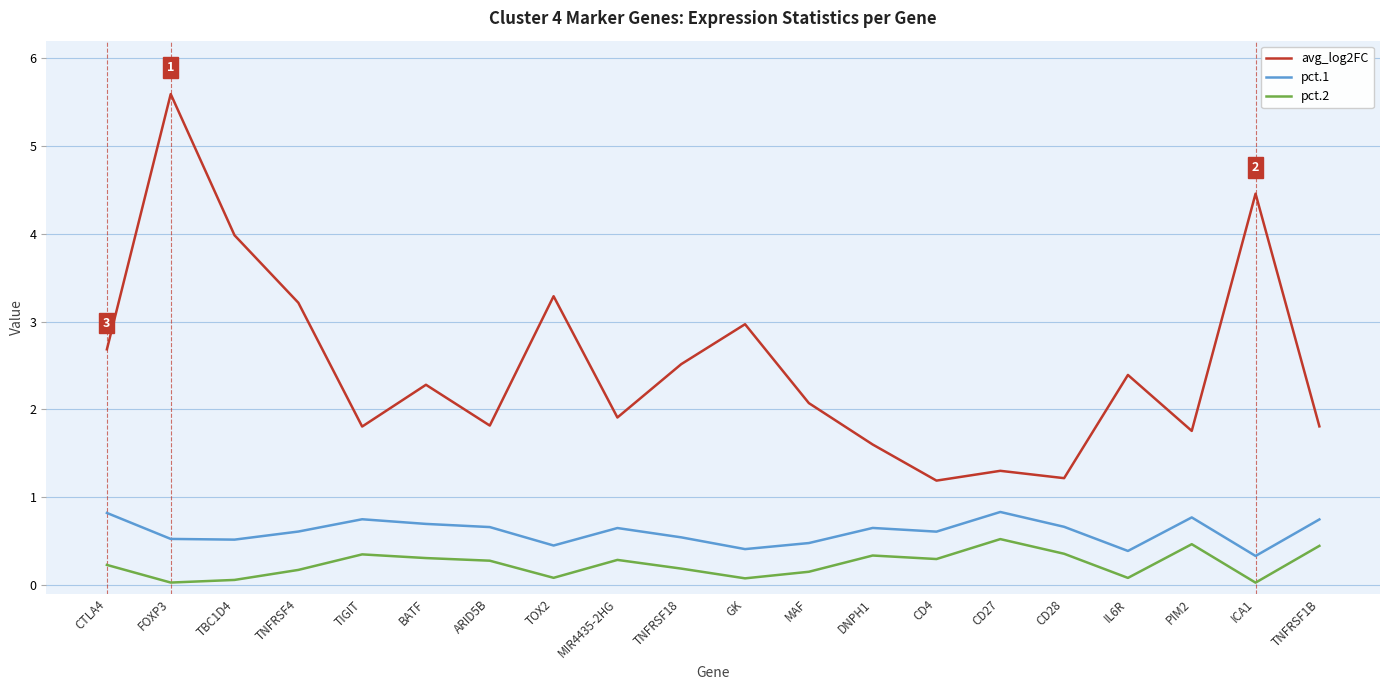

Rank the series at CD27 from lowest to highest value.

pct.2, pct.1, avg_log2FC